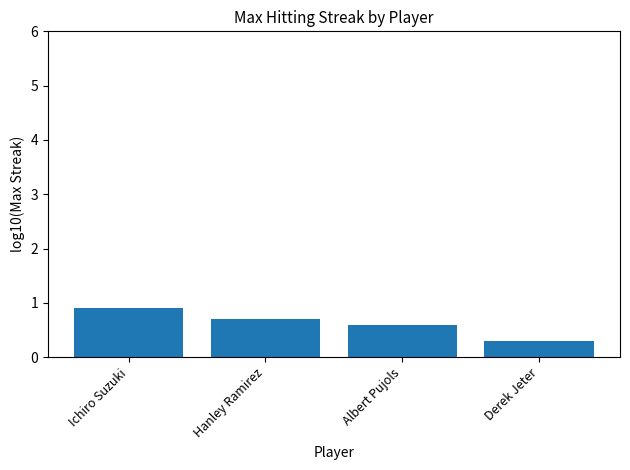

What is the difference between the values at Hanley Ramirez and Ichiro Suzuki?

0.2